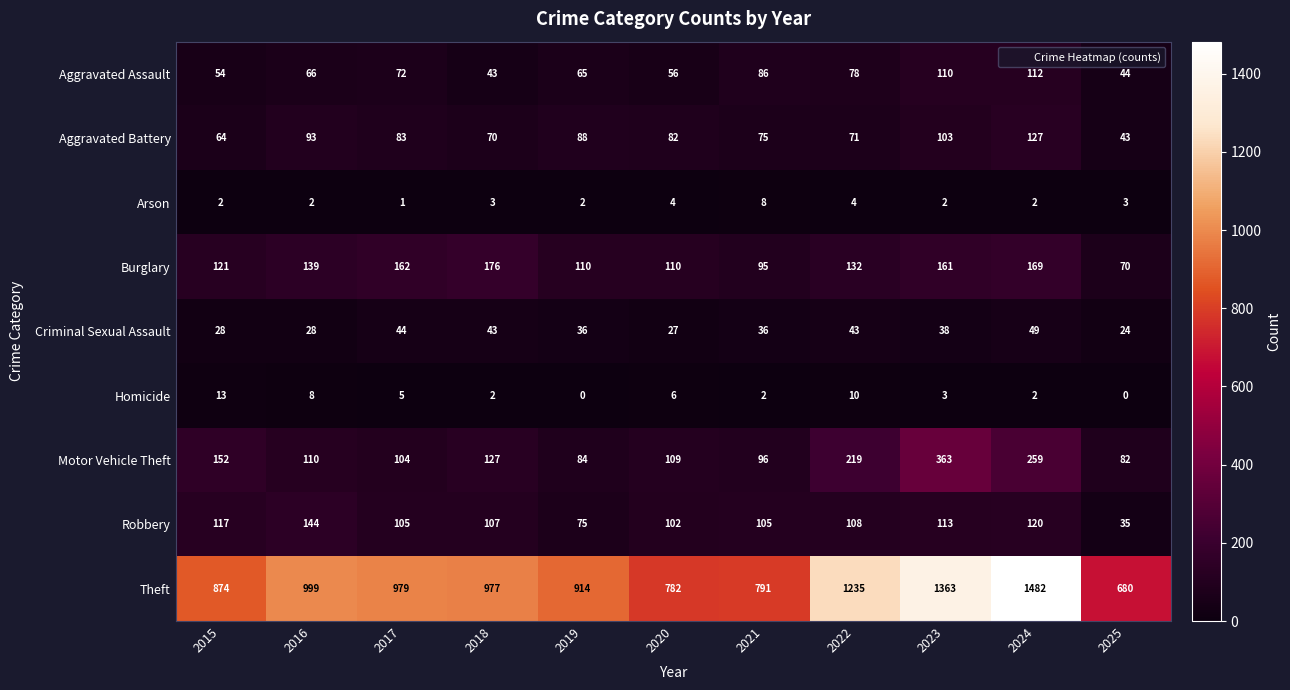

List the labels in order of Aggravated Battery value, smallest first.

2025, 2015, 2018, 2022, 2021, 2020, 2017, 2019, 2016, 2023, 2024